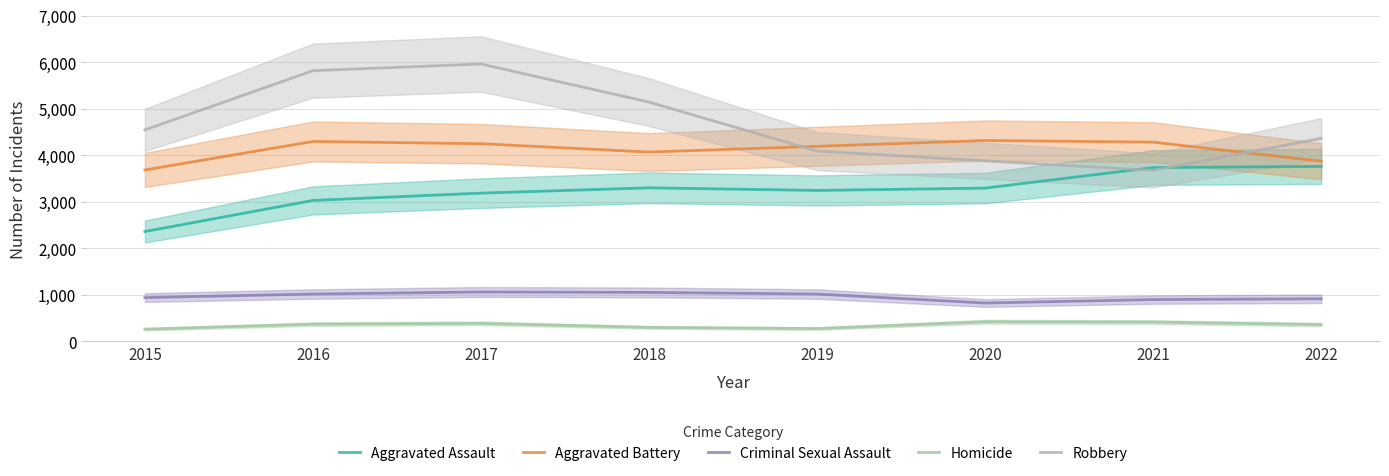

True or false: Homicide and Aggravated Battery cross at least once.

False